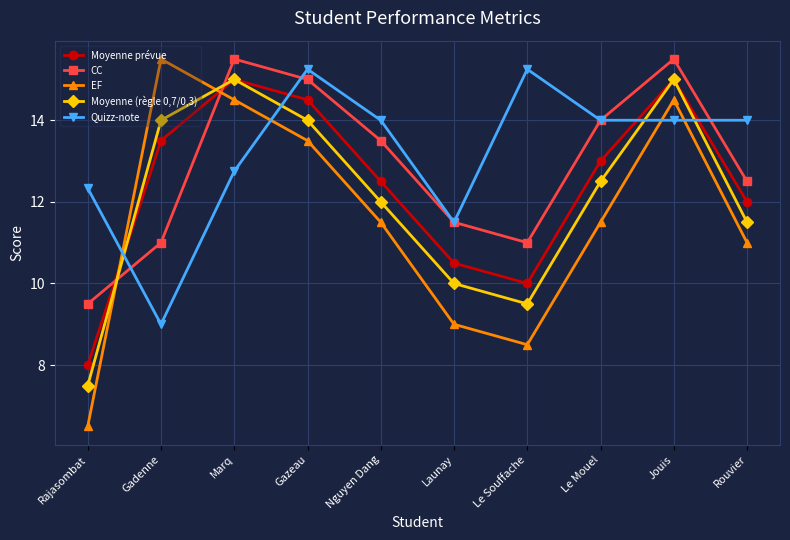

True or false: Quizz-note has a value of 20.9 at Rajasombat.

False